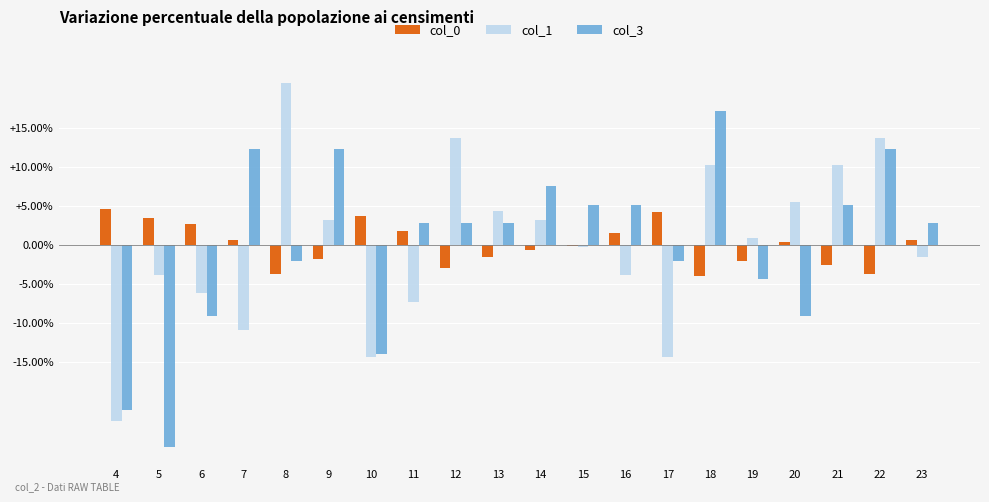

List the series in order of their peak value, lowest first.

col_0, col_3, col_1